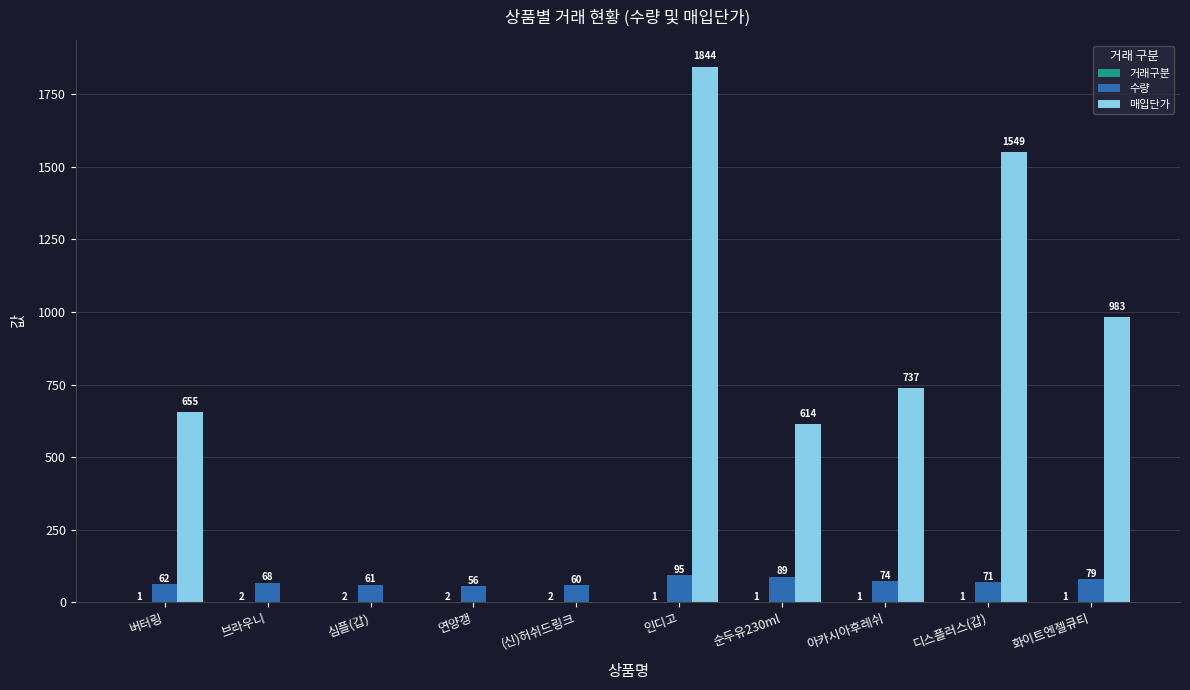

Which series has the largest total across all categories?

매입단가